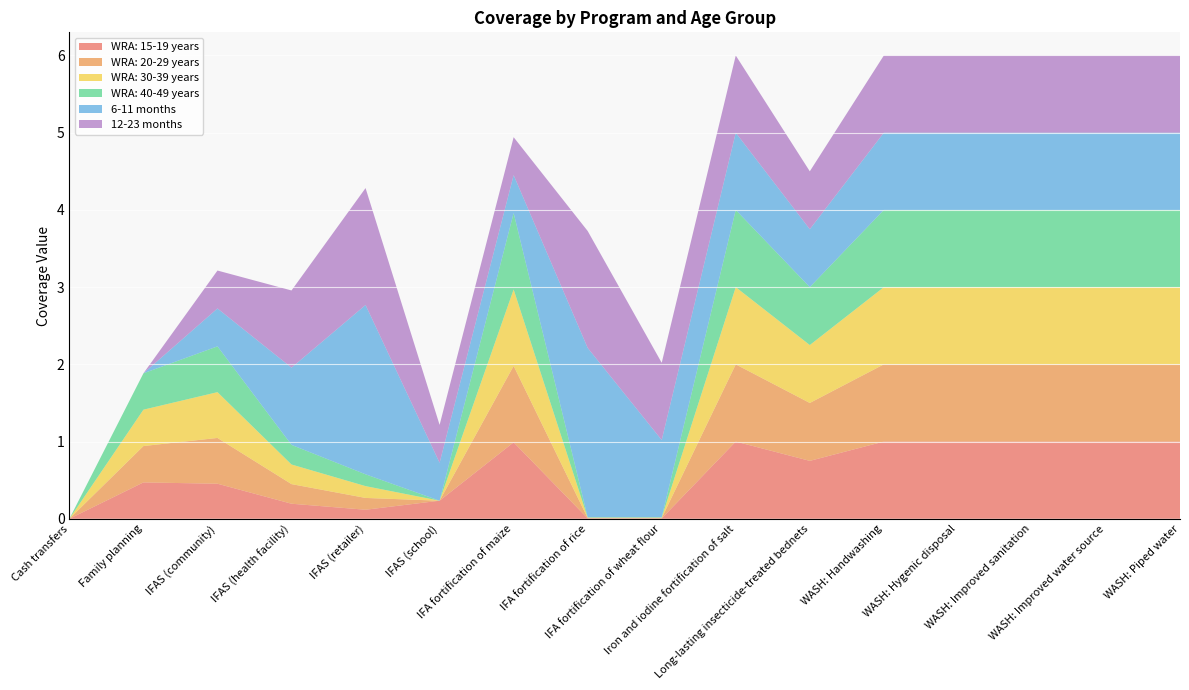

Reading left to right, list all the values displayed in this chart.

WRA: 15-19 years: 0.0	0.5	0.5	0.2	0.1	0.2	1.0	0.0	0.0	1.0	0.8	1.0	1.0	1.0	1.0	1.0
WRA: 20-29 years: 0.0	0.5	0.6	0.3	0.2	0.0	1.0	0.0	0.0	1.0	0.8	1.0	1.0	1.0	1.0	1.0
WRA: 30-39 years: 0.0	0.5	0.6	0.3	0.2	0.0	1.0	0.0	0.0	1.0	0.8	1.0	1.0	1.0	1.0	1.0
WRA: 40-49 years: 0.0	0.5	0.6	0.3	0.2	0.0	1.0	0.0	0.0	1.0	0.8	1.0	1.0	1.0	1.0	1.0
6-11 months: 0.0	0.0	0.5	1.0	2.2	0.5	0.5	2.2	1.0	1.0	0.8	1.0	1.0	1.0	1.0	1.0
12-23 months: 0.0	0.0	0.5	1.0	1.5	0.5	0.5	1.5	1.0	1.0	0.8	1.0	1.0	1.0	1.0	1.0